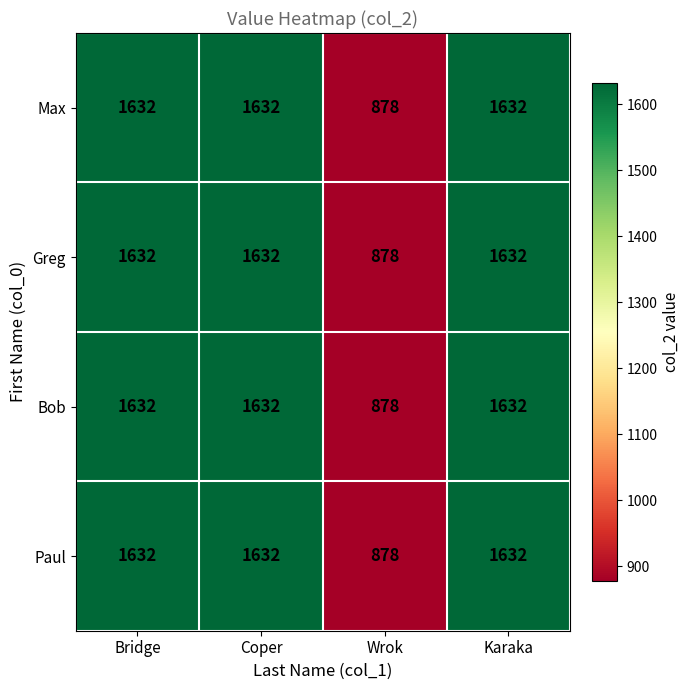

What value does the Max series have at Wrok, to the nearest 10?

880